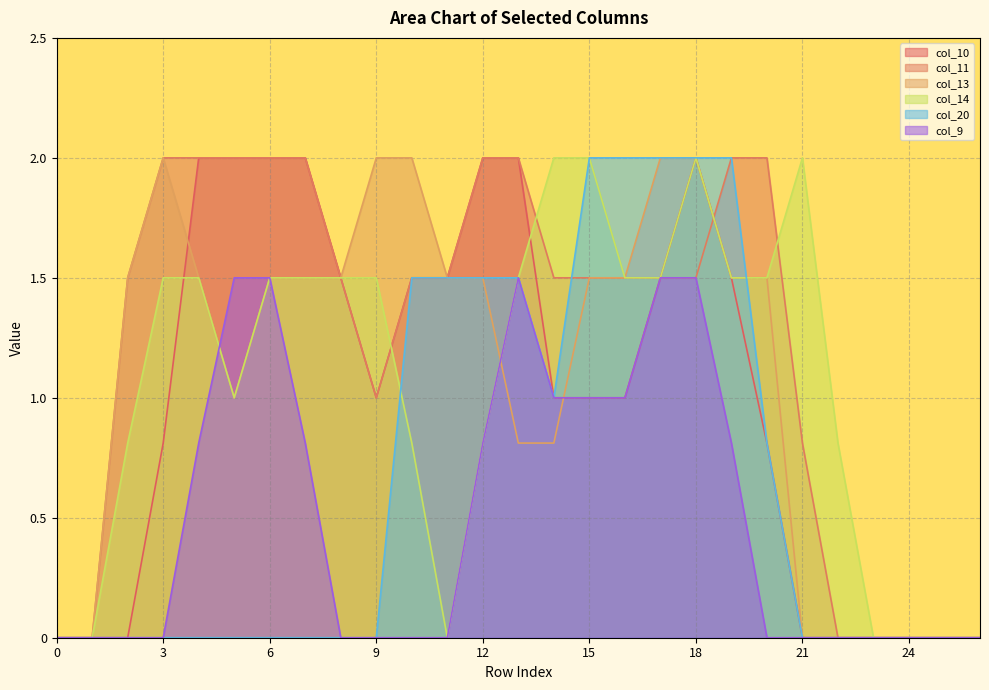

List the series in order of their peak value, highest first.

col_10, col_11, col_13, col_14, col_20, col_9